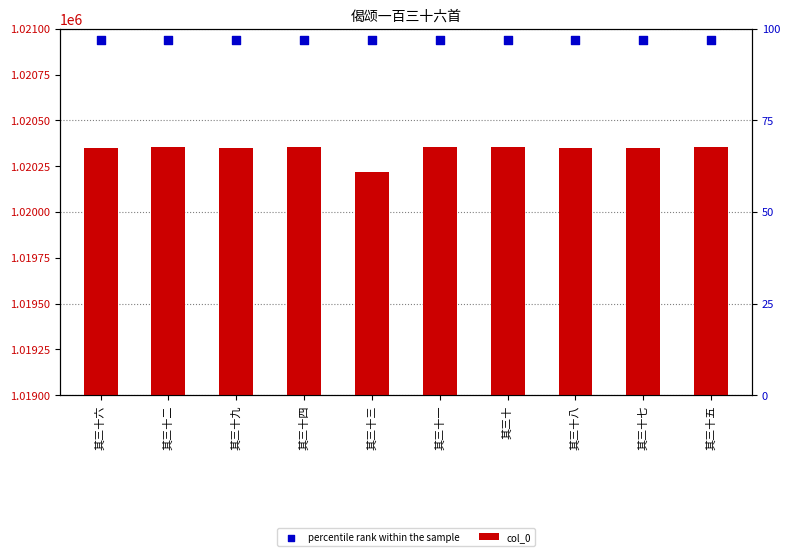

Which series contains the lowest Y value?

col_0